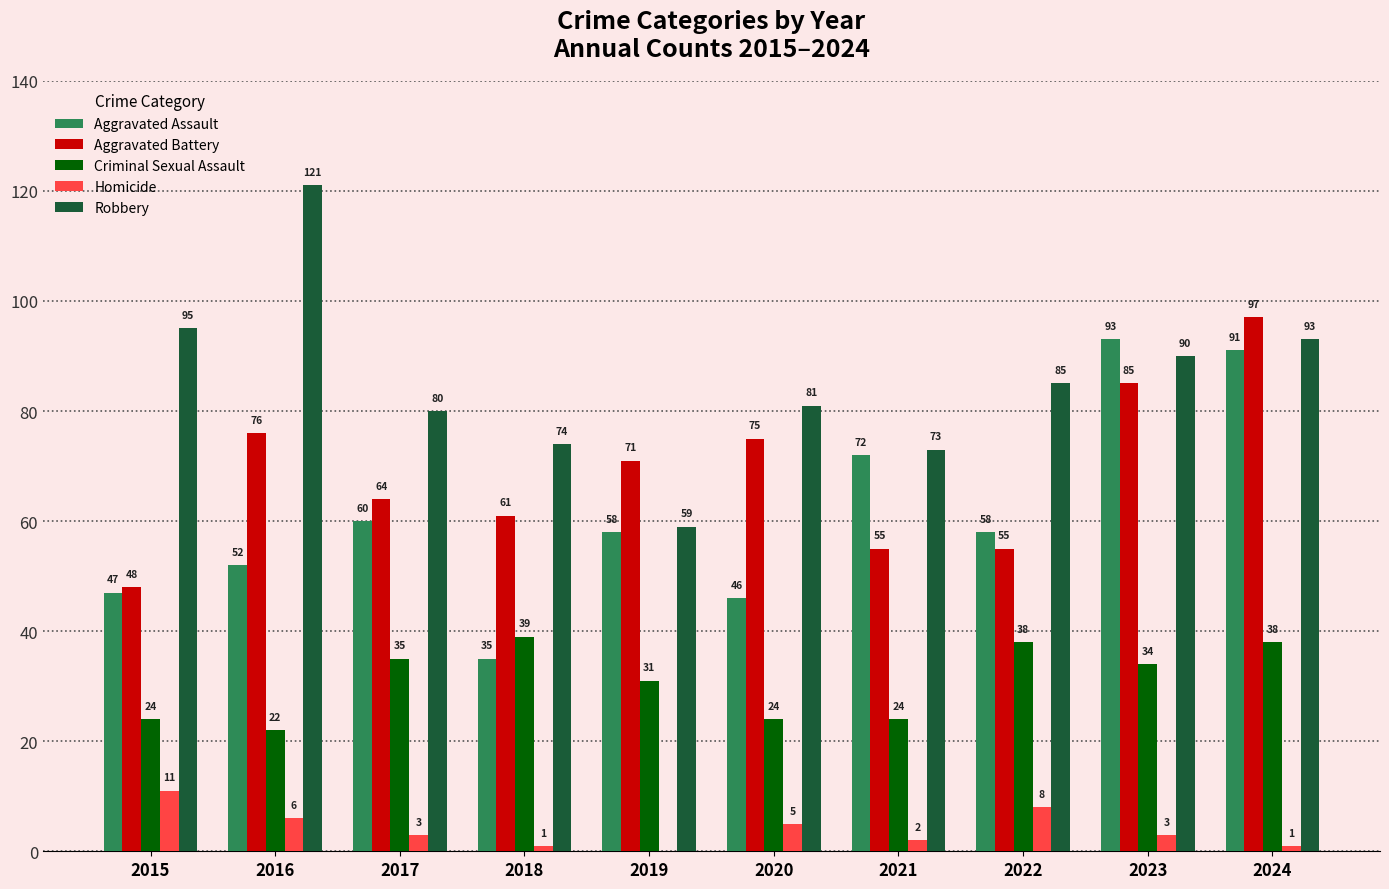

Between 2018 and 2022, which series saw the biggest shift?

Aggravated Assault